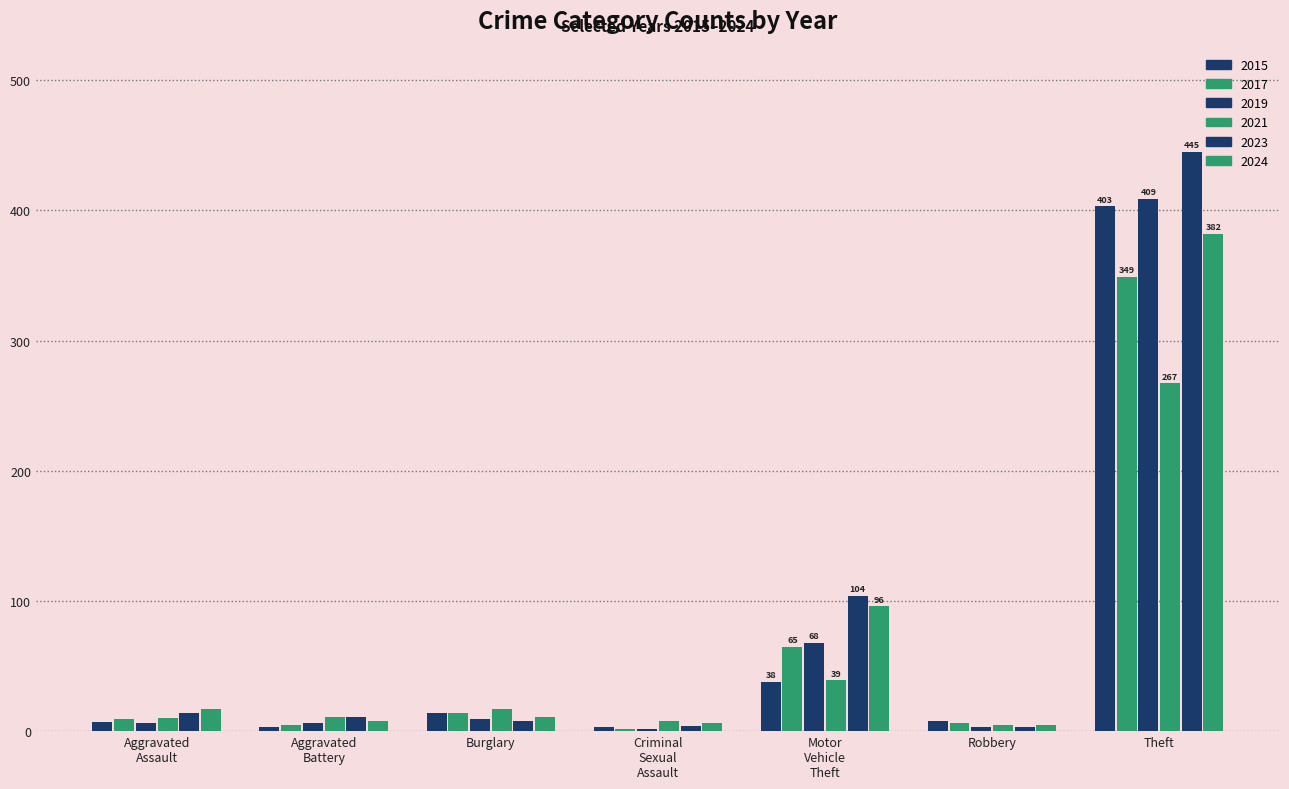

Does the chart contain stacked bars?

No